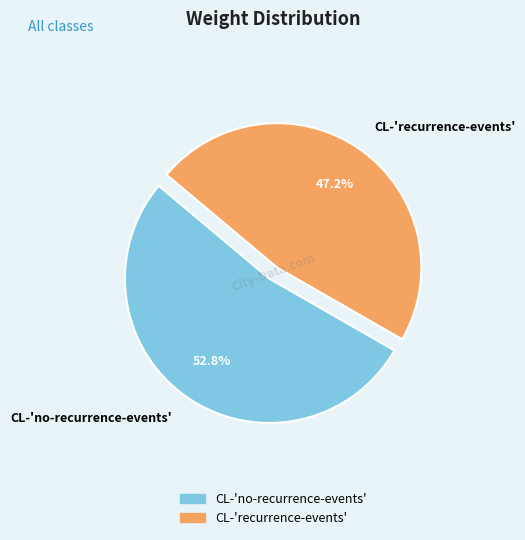

How much of the chart is everything except CL-'no-recurrence-events'?

47.2%